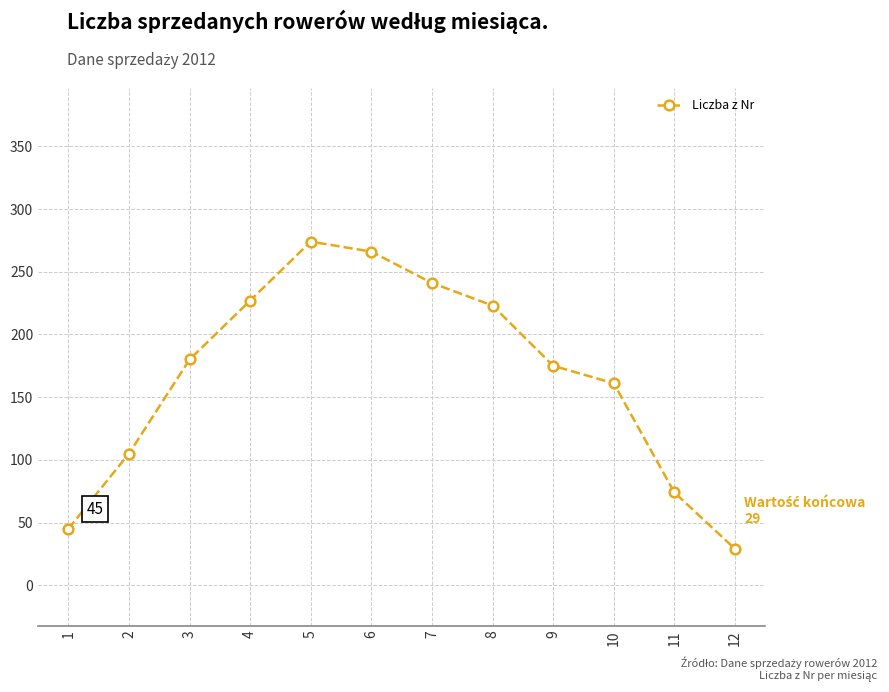

List the labels in order of value, smallest first.

12, 1, 11, 2, 10, 9, 3, 8, 4, 7, 6, 5